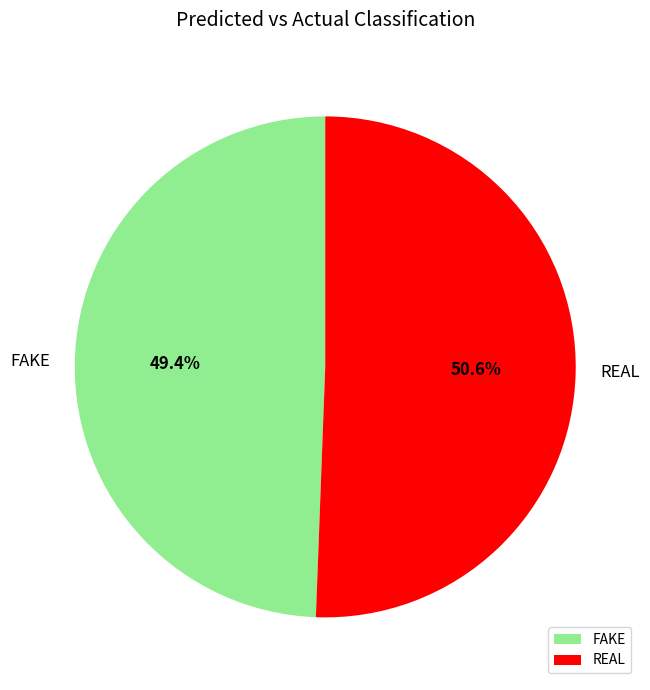

To the nearest percent, what is the combined percentage of FAKE and REAL?

100%